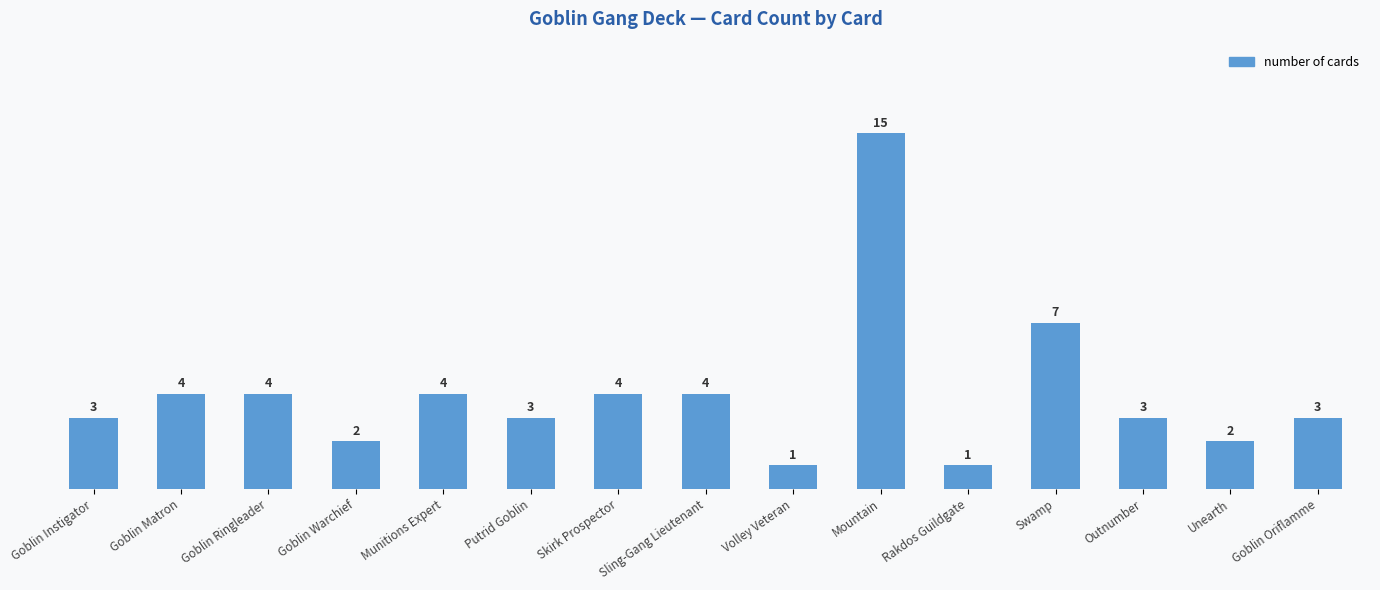

Between Volley Veteran and Unearth, which is larger?

Unearth